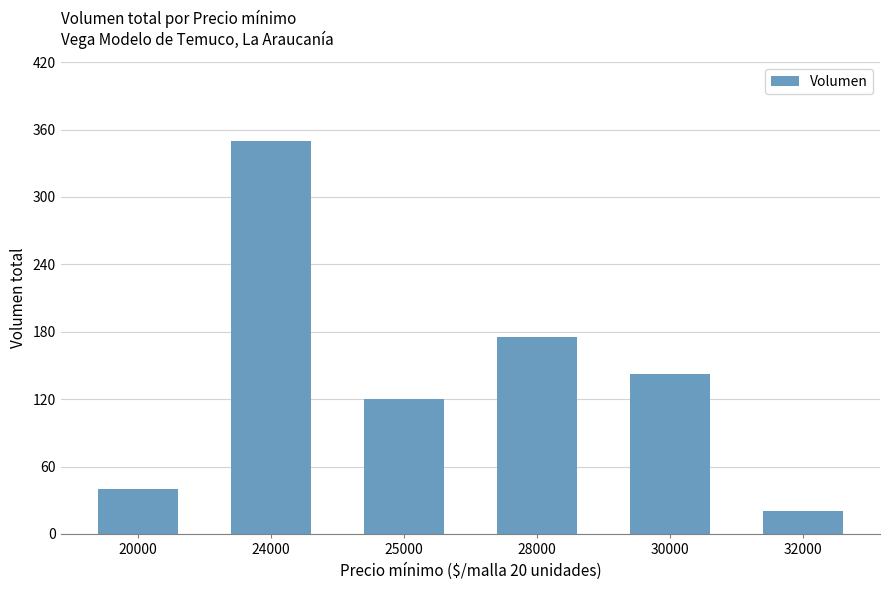

Approximately how many times larger is the value at 30000 compared to 32000?

7.1